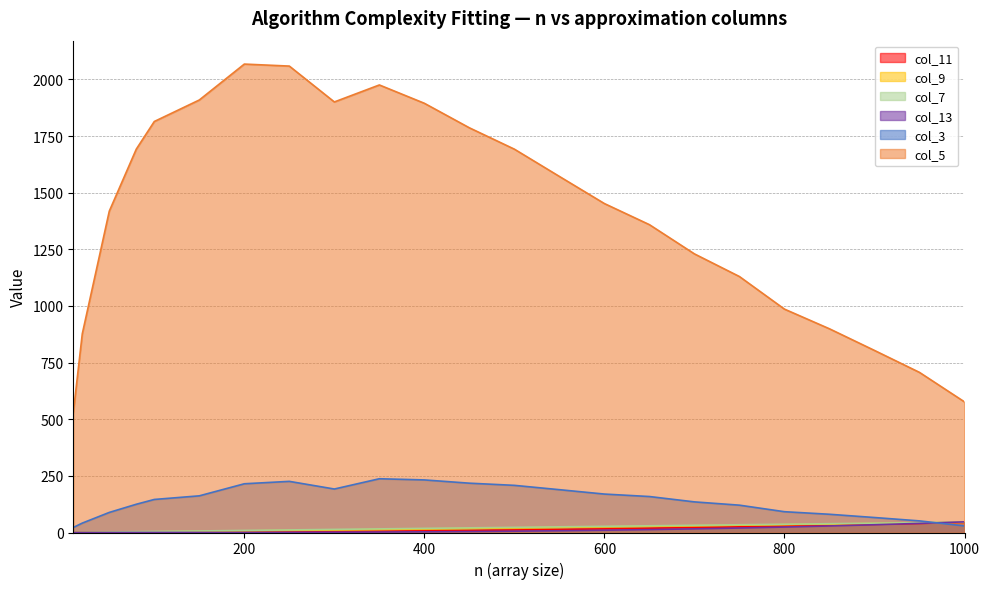

What is the difference between the highest and lowest values at 50?

1418.6